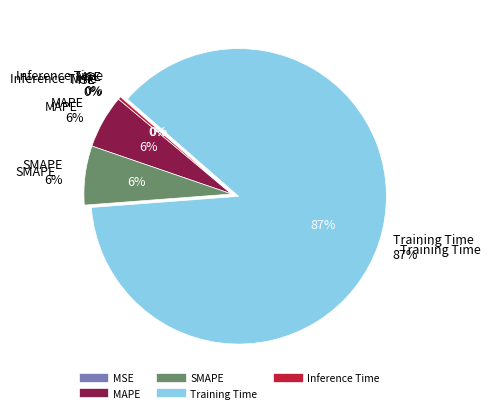

How much of the chart is everything except Training Time?

12.6%